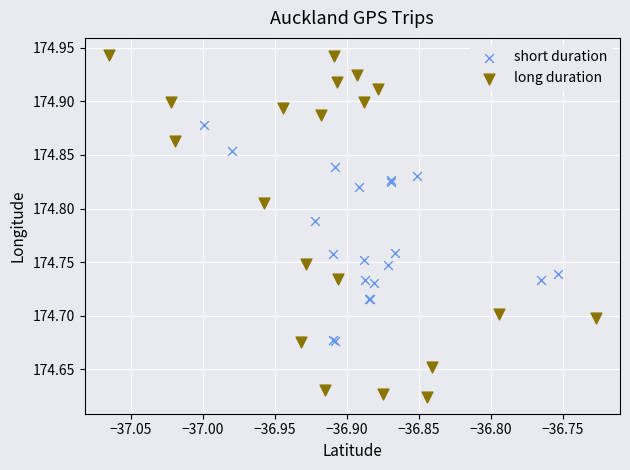

Which series has the largest Y range (max minus min)?

long duration